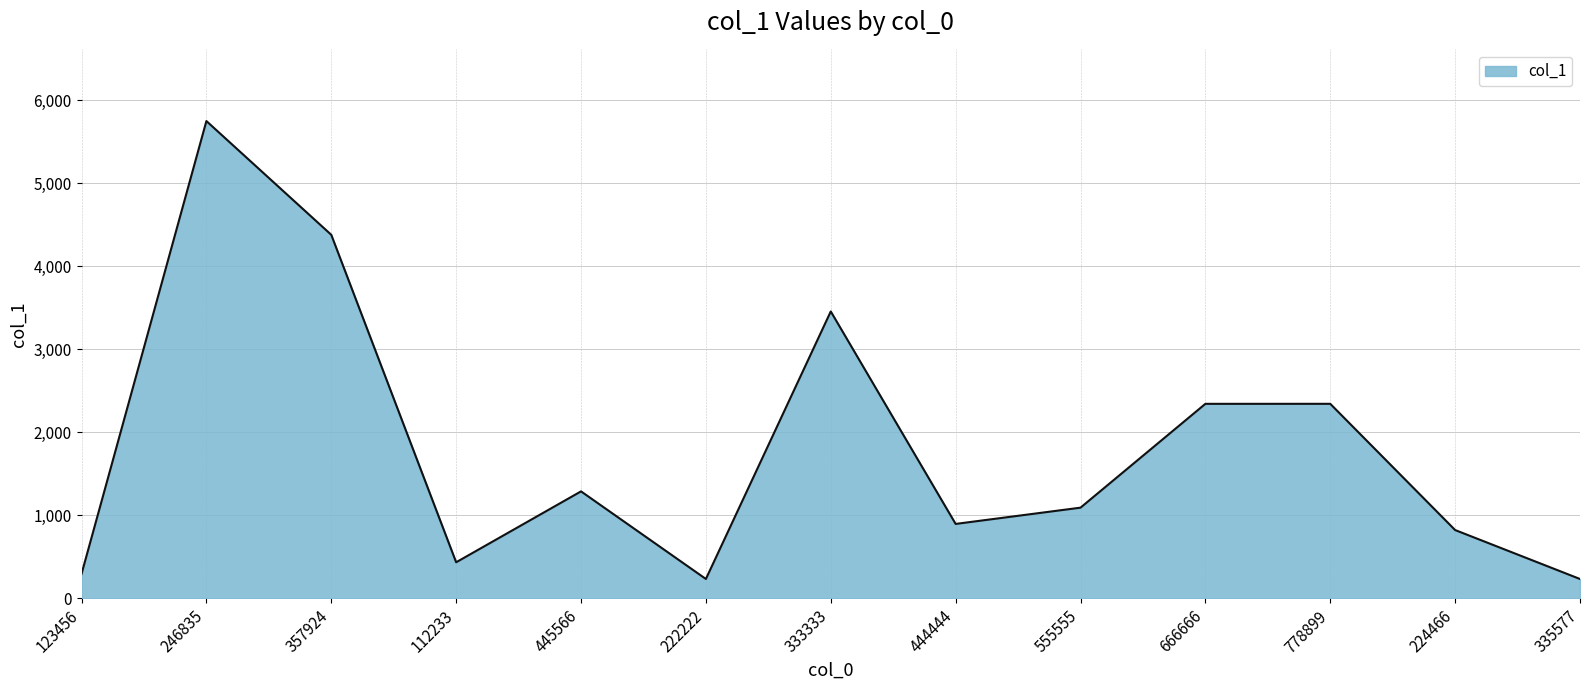

Which label corresponds to the largest value in the chart?

246835